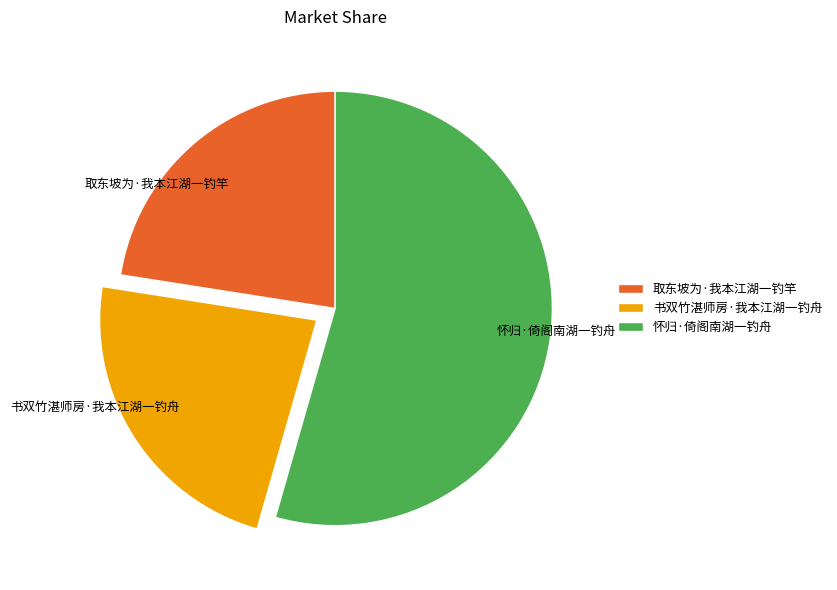

Rank the categories by value from lowest to highest.

取东坡为·我本江湖一钓竿, 书双竹湛师房·我本江湖一钓舟, 怀归·倚阁南湖一钓舟